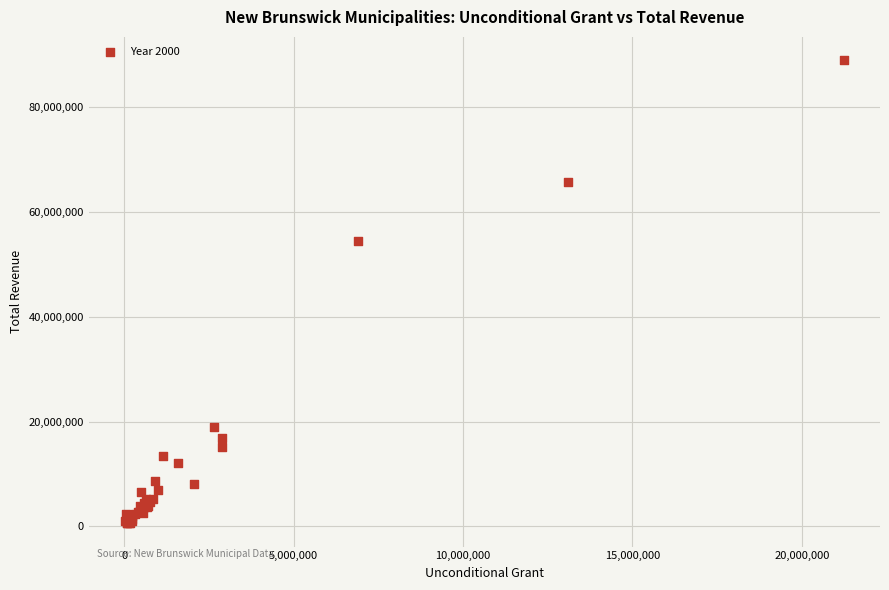

What Y value in the scatter plot is closest to 44791927?

54407458